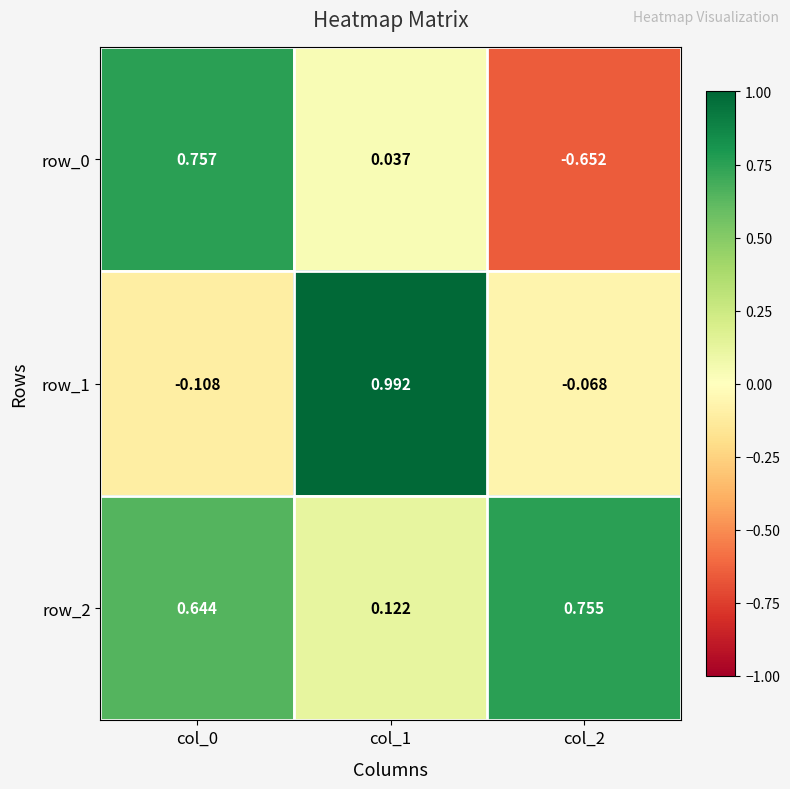

Is the value of row_0 at col_0 greater than the value of row_1 at col_2?

Yes